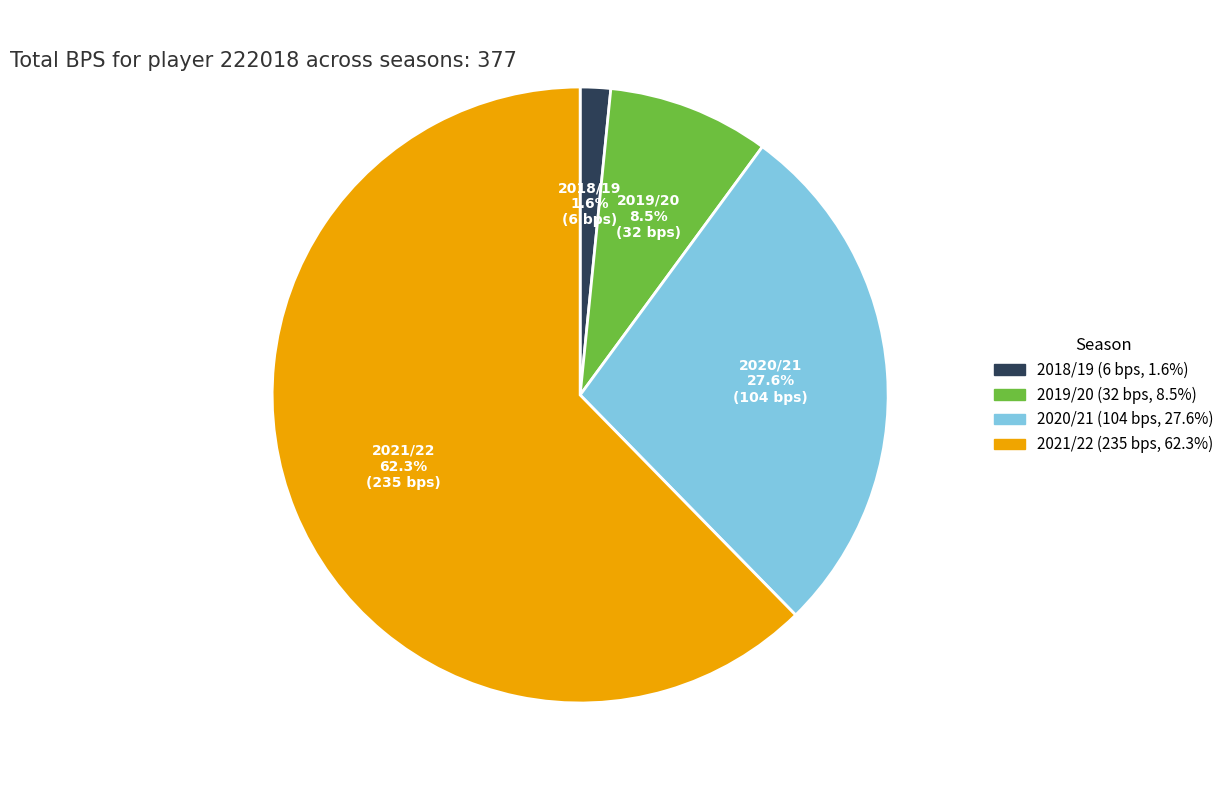

To the nearest percent, what is the difference between the 2021/22 and 2020/21 slice percentages?

35%